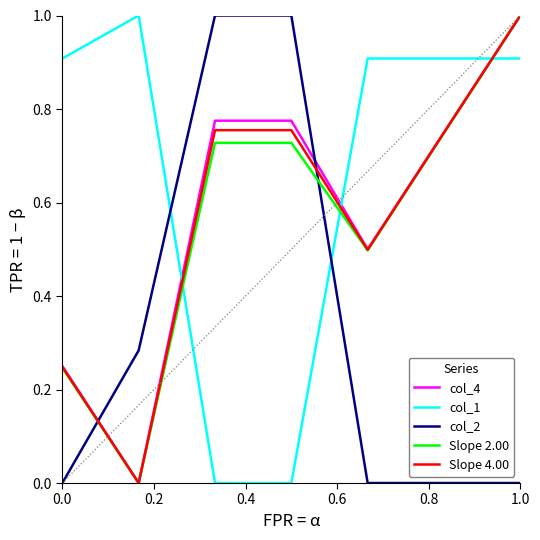

What is the highest value of the col_4 series?

1.0